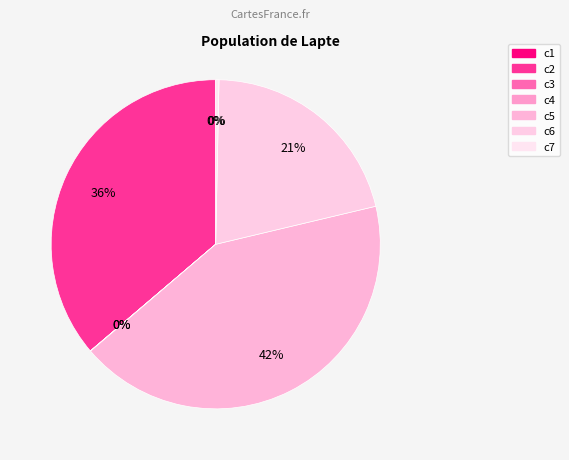

True or false: c3 accounts for 0% of the total.

True